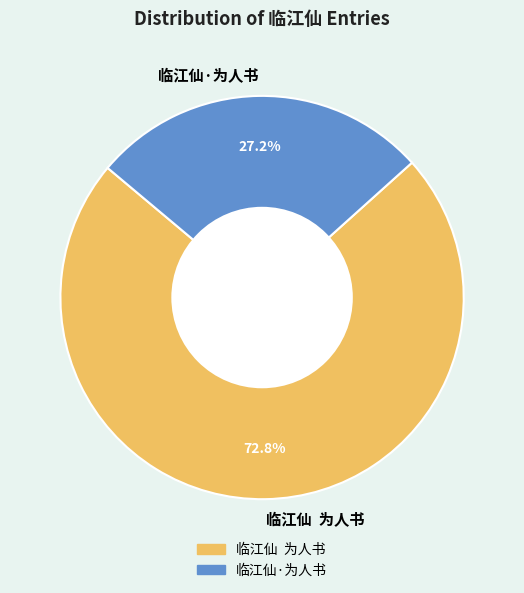

How many slices are in this pie chart?

2